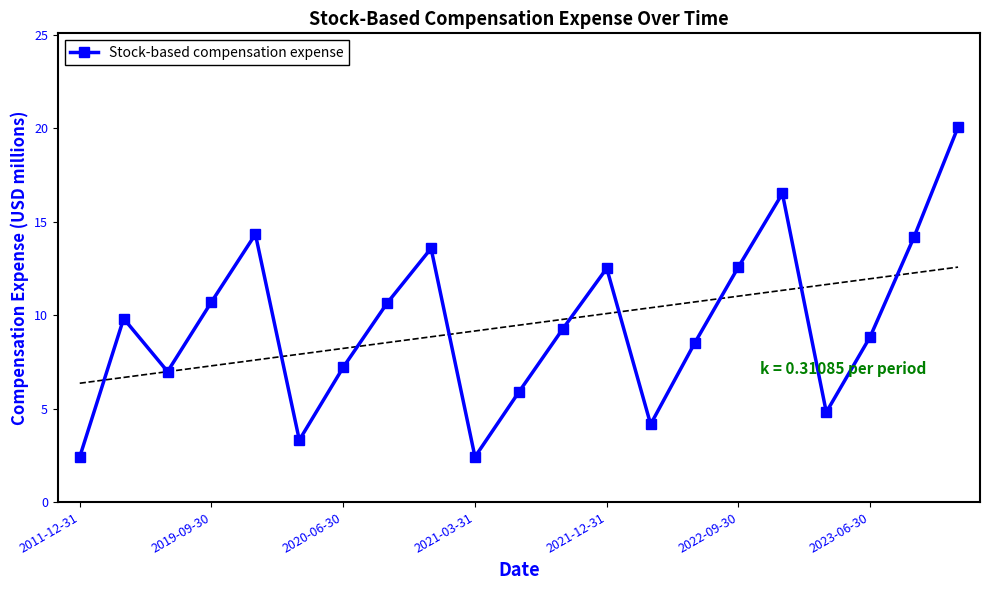

Reading left to right, transcribe all the data shown in this chart.

2.4	9.8	7.0	10.7	14.3	3.3	7.2	10.7	13.6	2.4	5.9	9.3	12.5	4.2	8.5	12.6	16.5	4.8	8.9	14.2	20.1